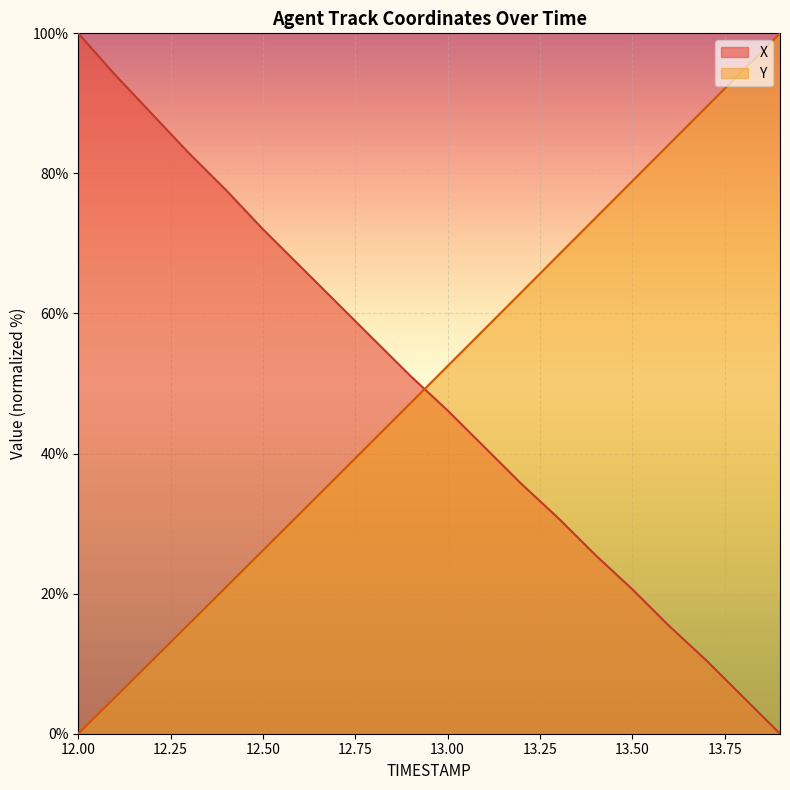

What is the sum of the Y values at 12.0 and 13.8?

94.7